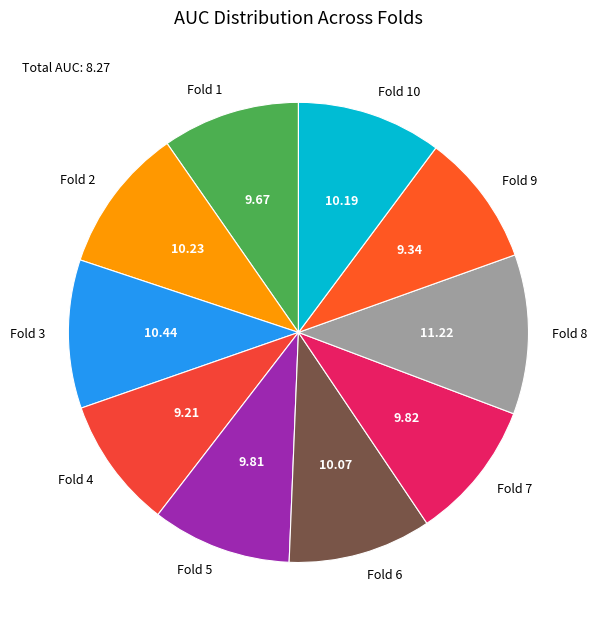

Between Fold 7 and Fold 3, which is larger?

Fold 3